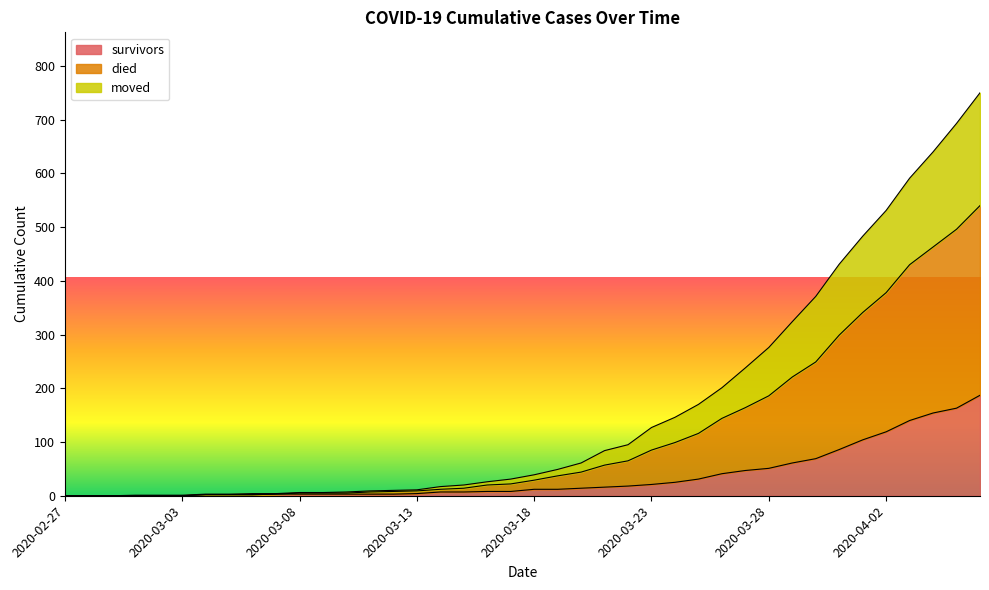

What position from the left is 2020-03-16?

19